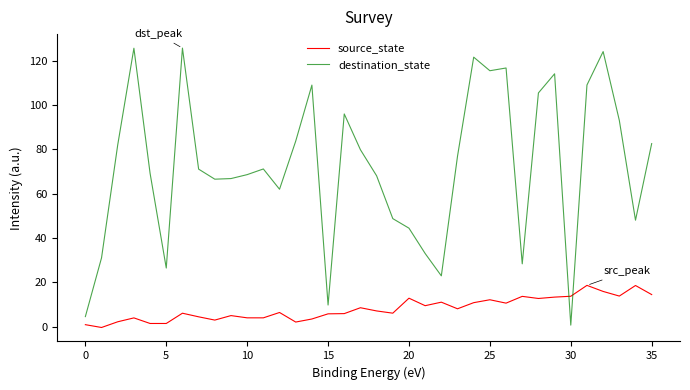

What are all the series names shown in the legend?

source_state, destination_state